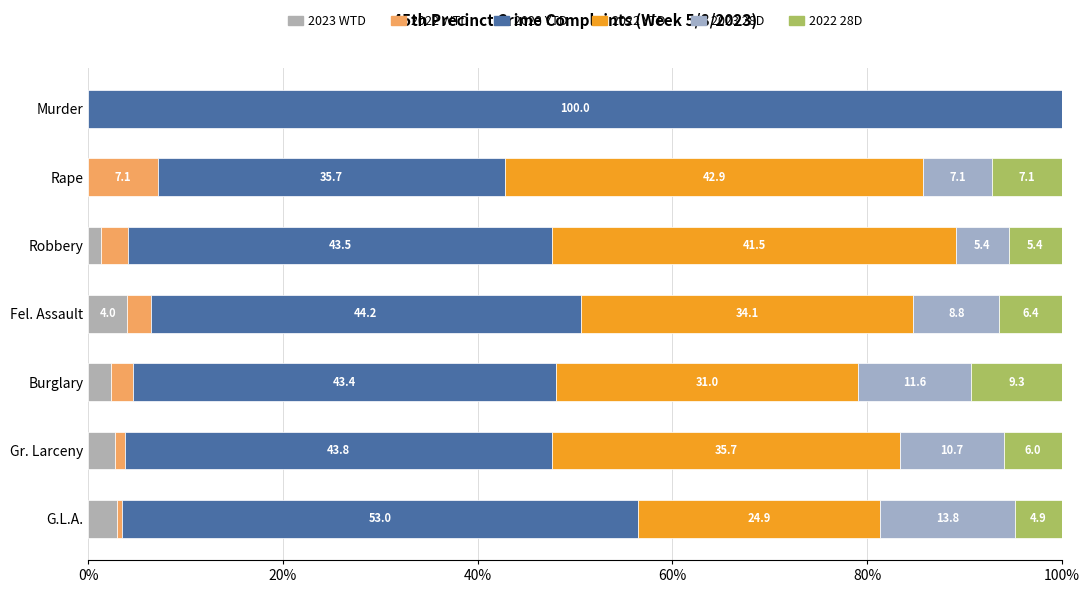

What is the sum of all 2022 WTD values?

16.2